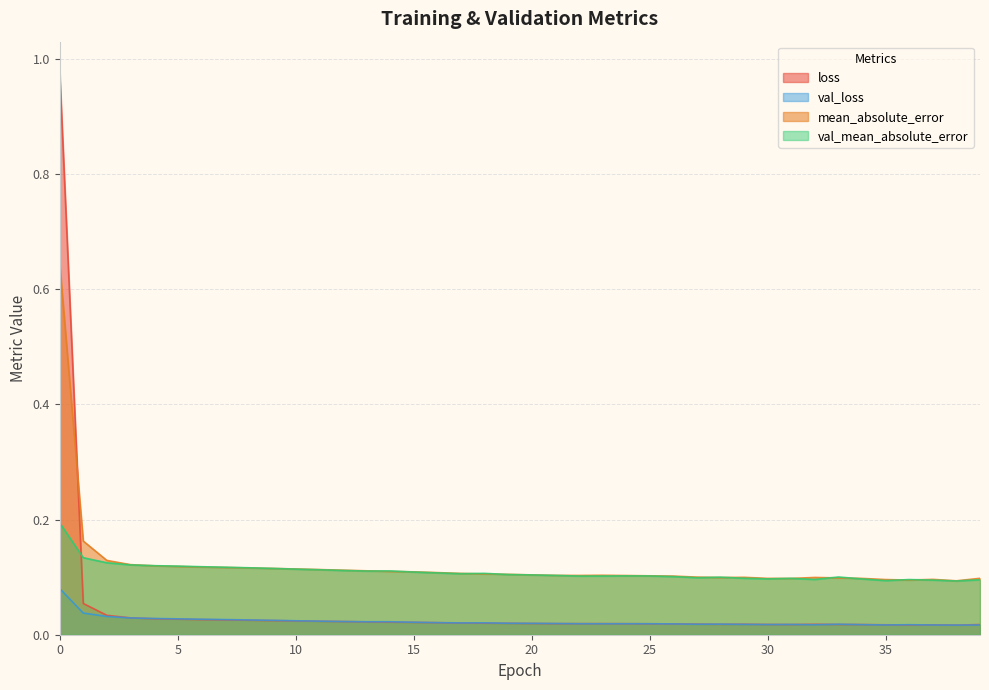

How many mean_absolute_error values are between 0 and 1?

40